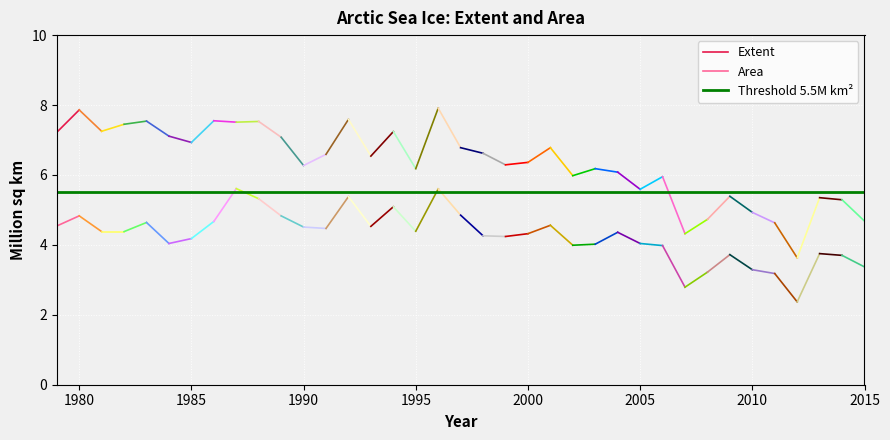

What is the sum of all Threshold 5.5M km² values?

11.0